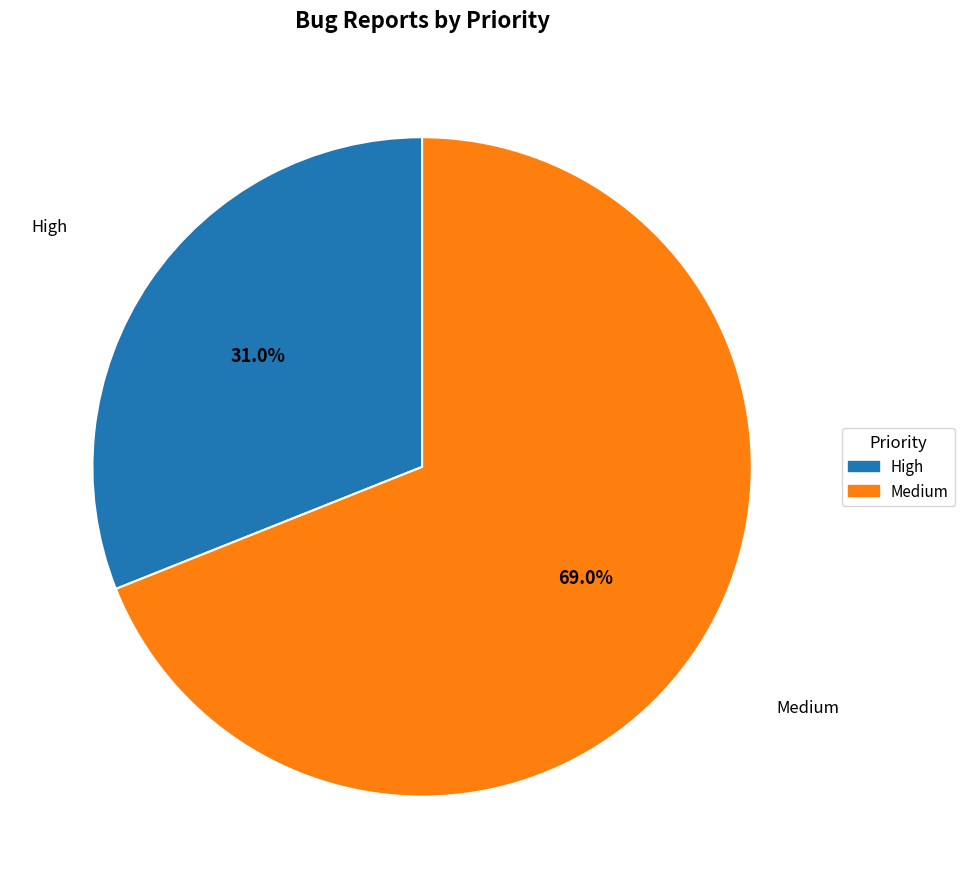

Does High account for over 50% of the chart?

No